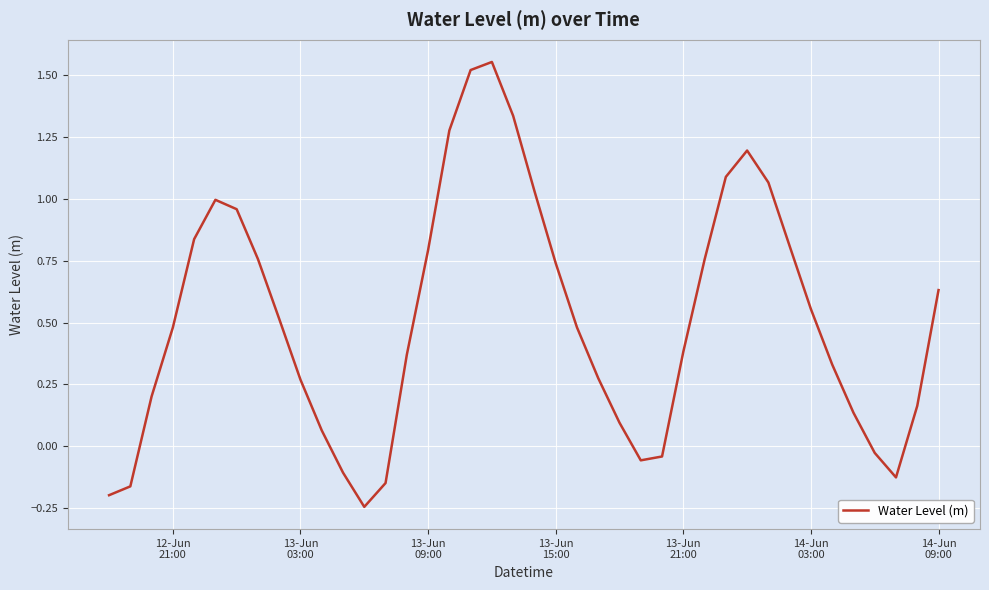

What is the difference between the maximum and minimum values?

1.8